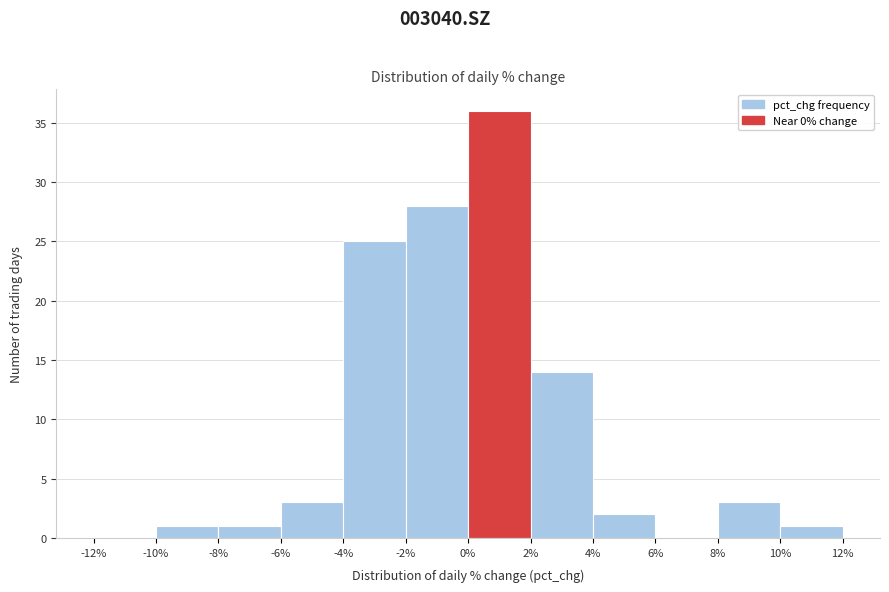

Reading left to right, transcribe this chart: for each bar, give the range it covers on the x-axis and its height. The values are not printed on the chart, so give them approximately, as read against the axis.

-12% to -10%: 0
-10% to -8%: 1
-8% to -6%: 1
-6% to -4%: 3
-4% to -2%: 25
-2% to 0%: 28
0% to 2%: 36
2% to 4%: 14
4% to 6%: 2
6% to 8%: 0
8% to 10%: 3
10% to 12%: 1